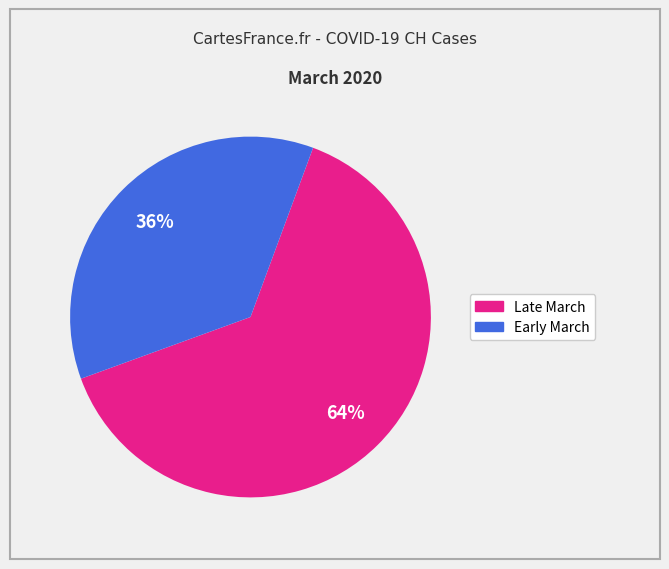

To the nearest percent, what is the difference between the largest and smallest slice percentages?

28%